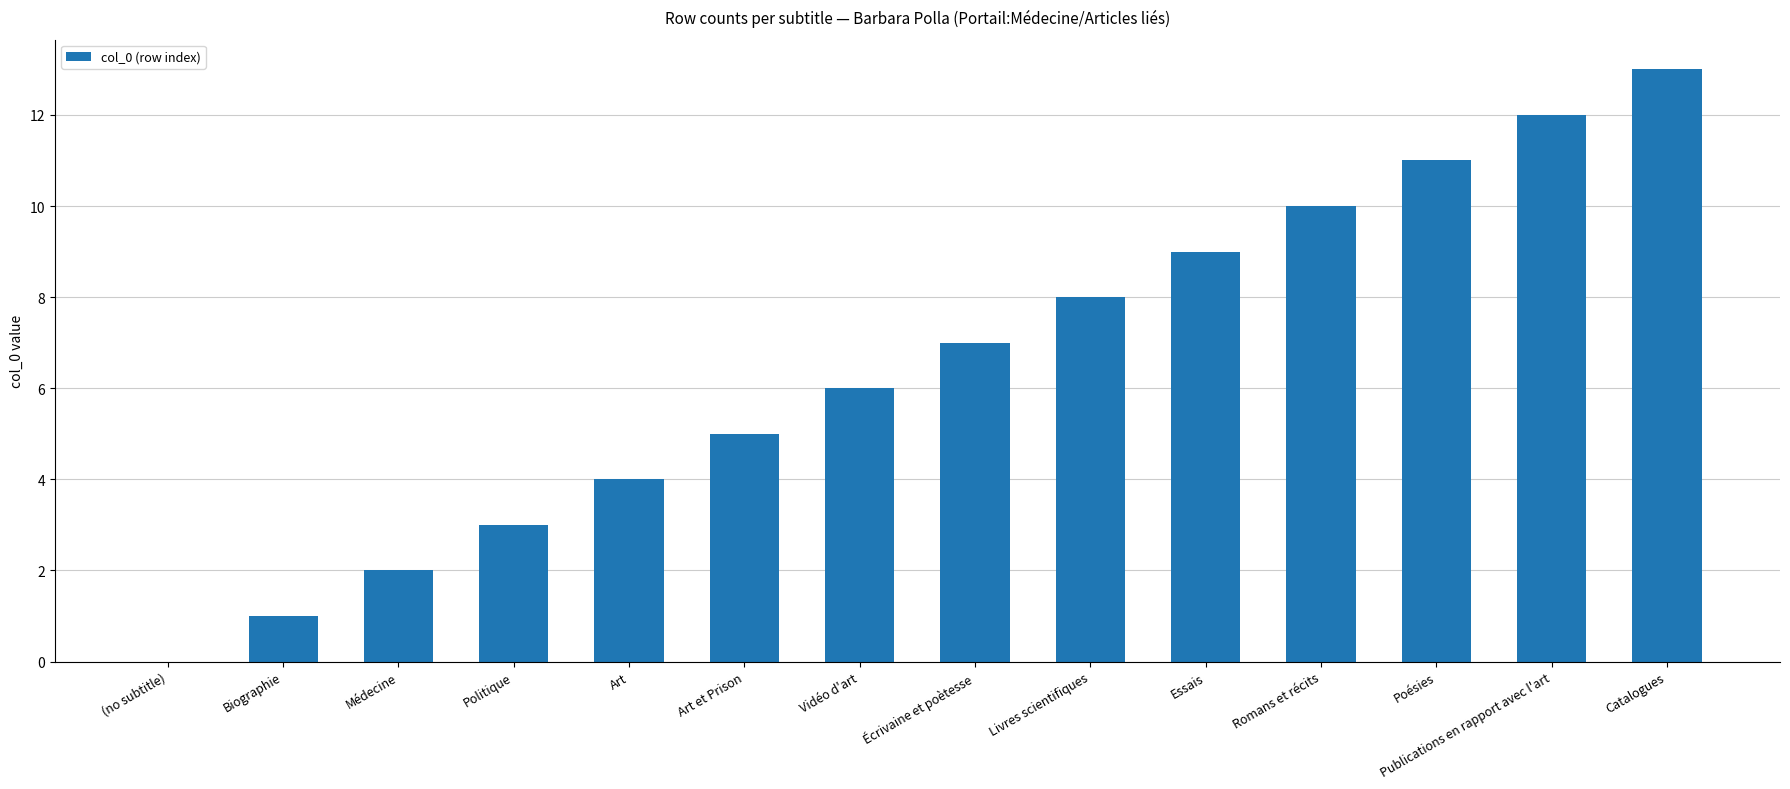

What is the ratio of the value at Publications en rapport avec l'art to the value at Poésies?

1.1